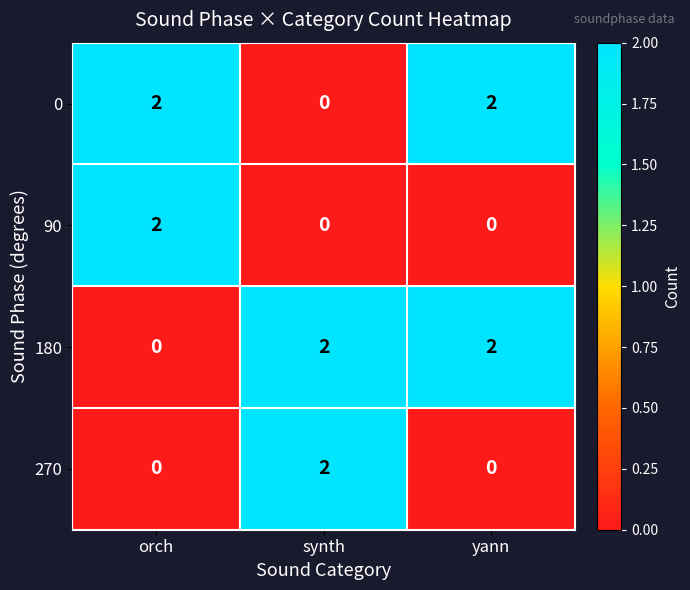

How many categories are shown in the chart?

3